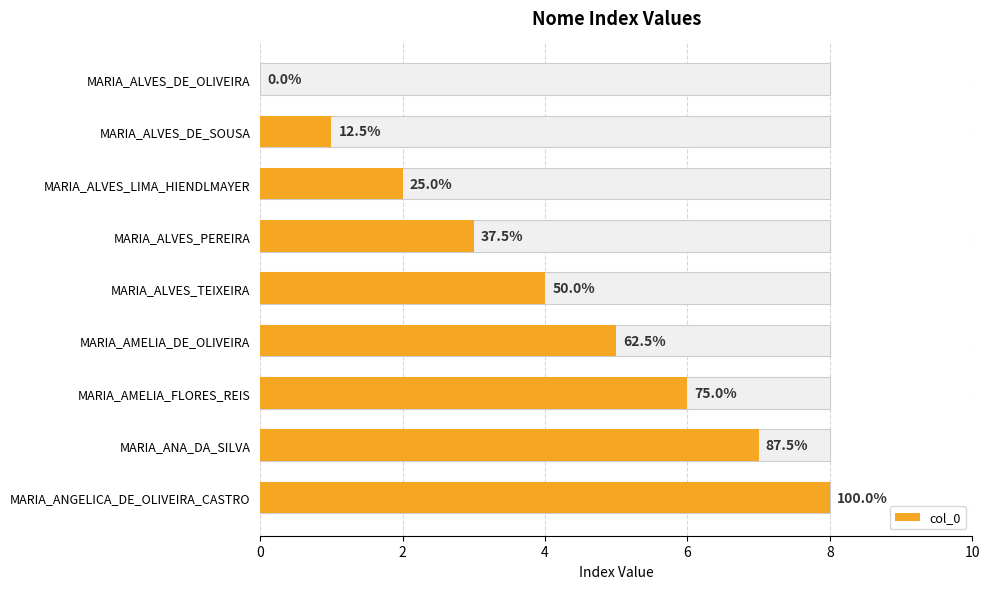

Approximately how many times larger is the value at MARIA_AMELIA_DE_OLIVEIRA compared to MARIA_AMELIA_FLORES_REIS?

0.8